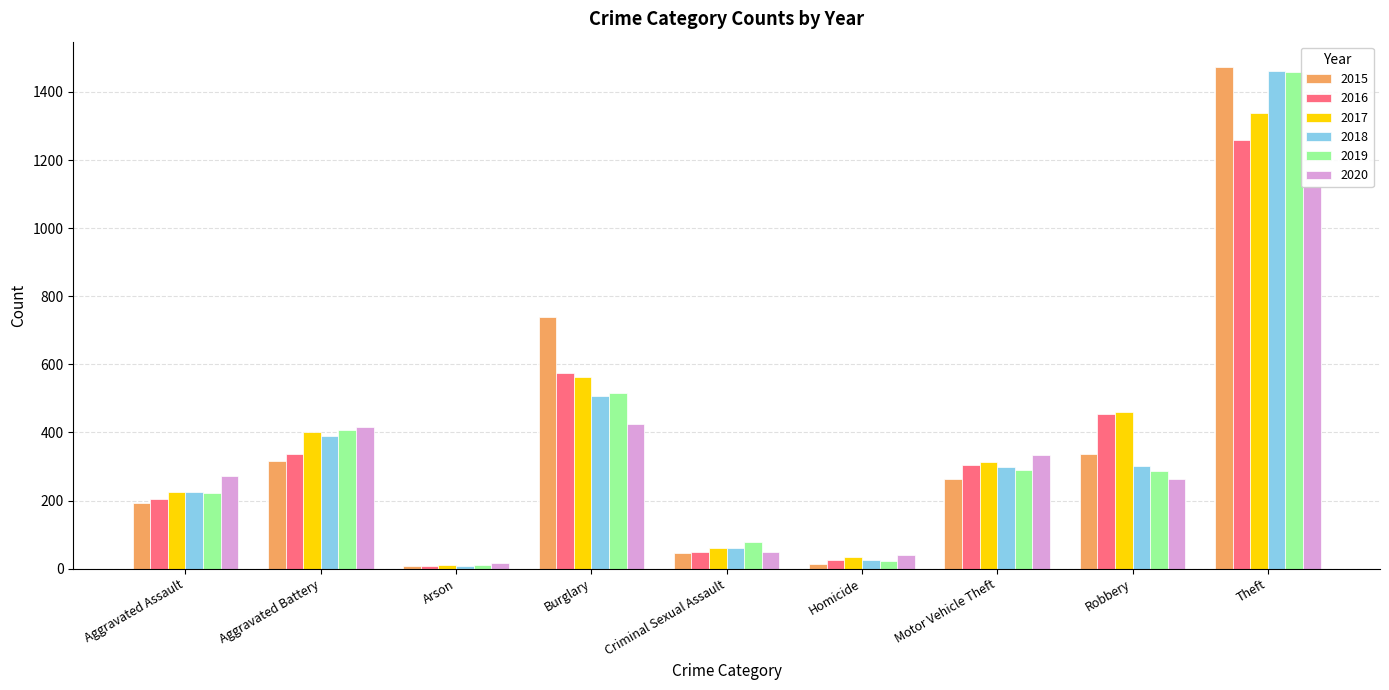

What are all the series names shown in the legend?

2015, 2016, 2017, 2018, 2019, 2020